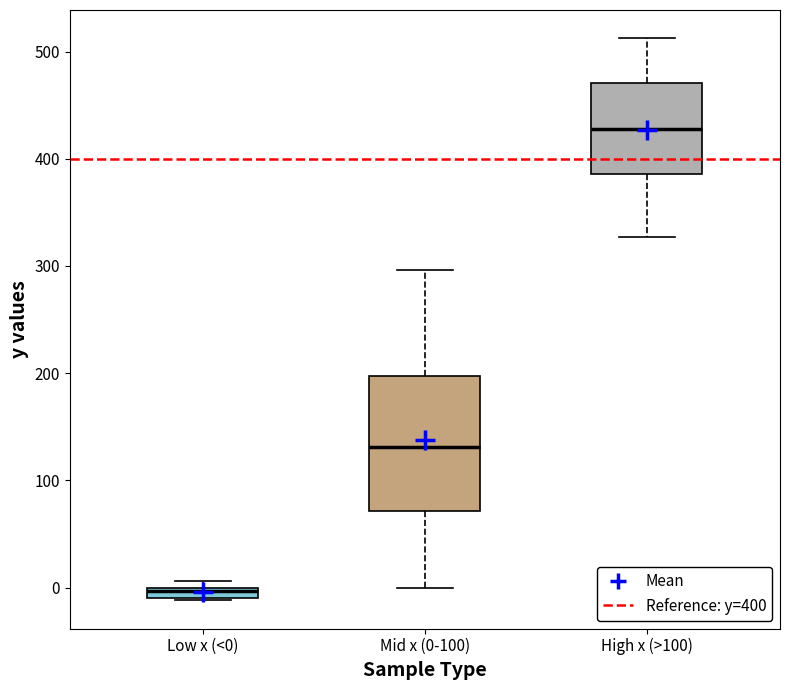

Comparing the boxes themselves (not the whiskers), which one is the tallest?

Mid x (0-100)